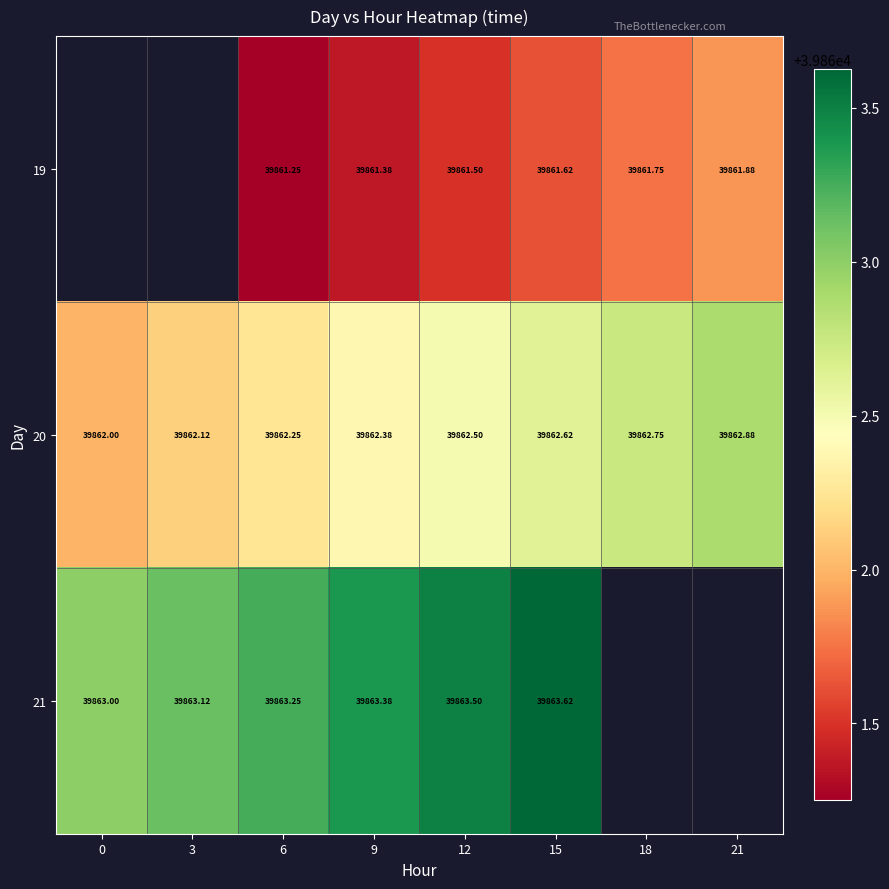

What is the spread (max minus min) of values at 9?

2.0